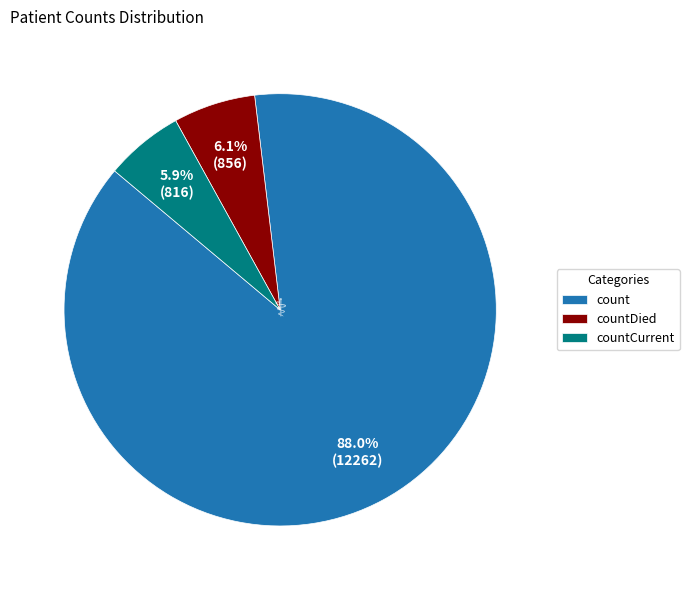

To the nearest percent, what is the difference between the largest and smallest slice percentages?

82%